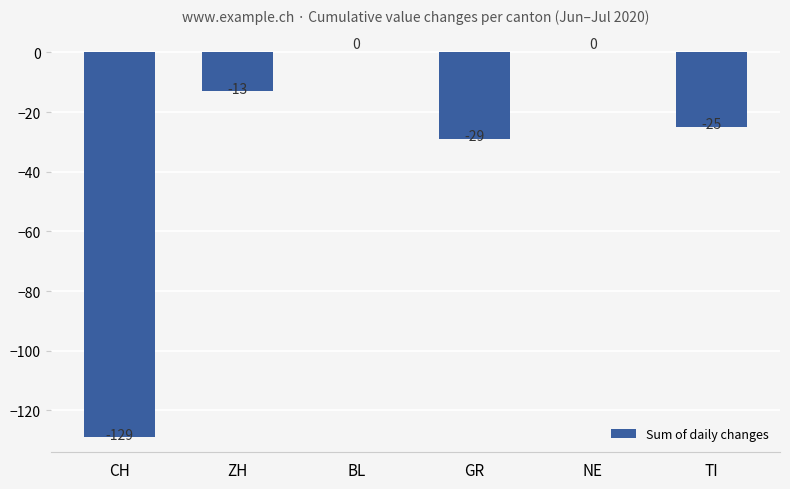

Is it true that the value at ZH is -13?

True